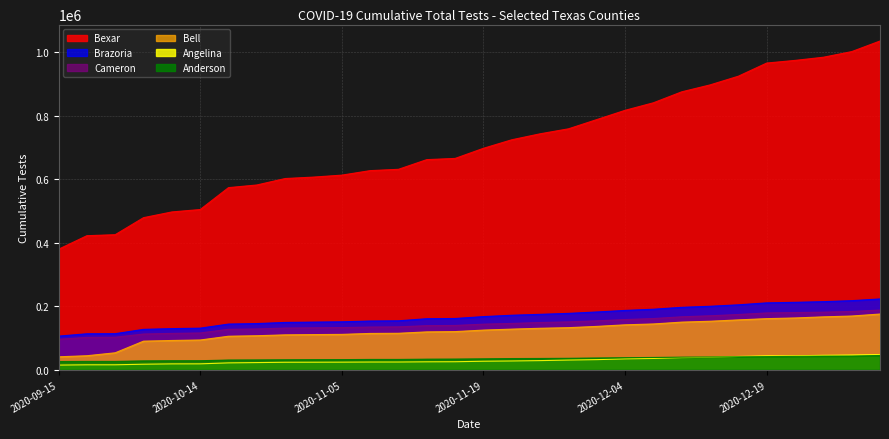

True or false: Bexar and Cameron intersect in this chart.

False